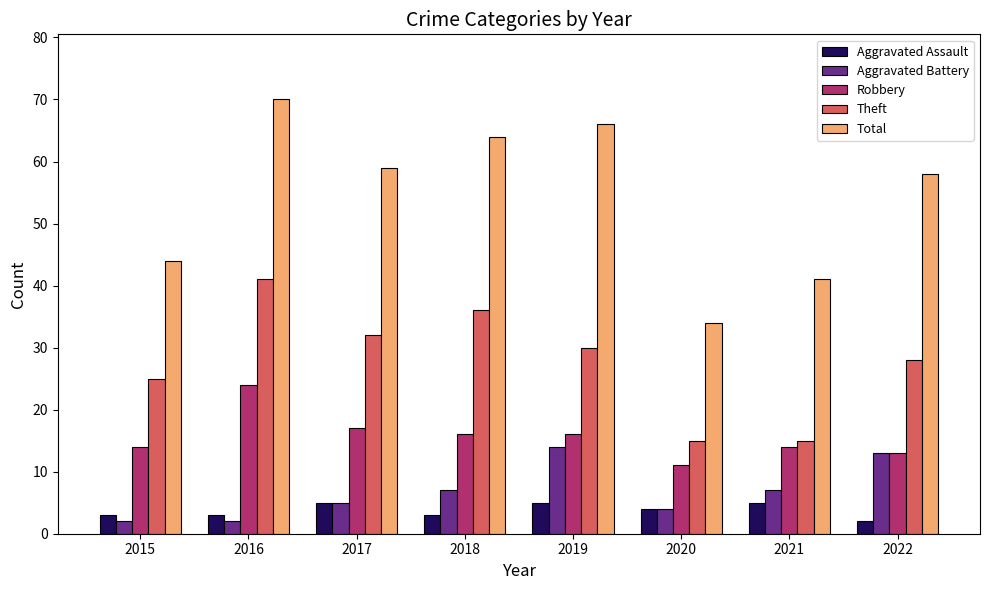

At which label is Robbery closest to 17?

2017